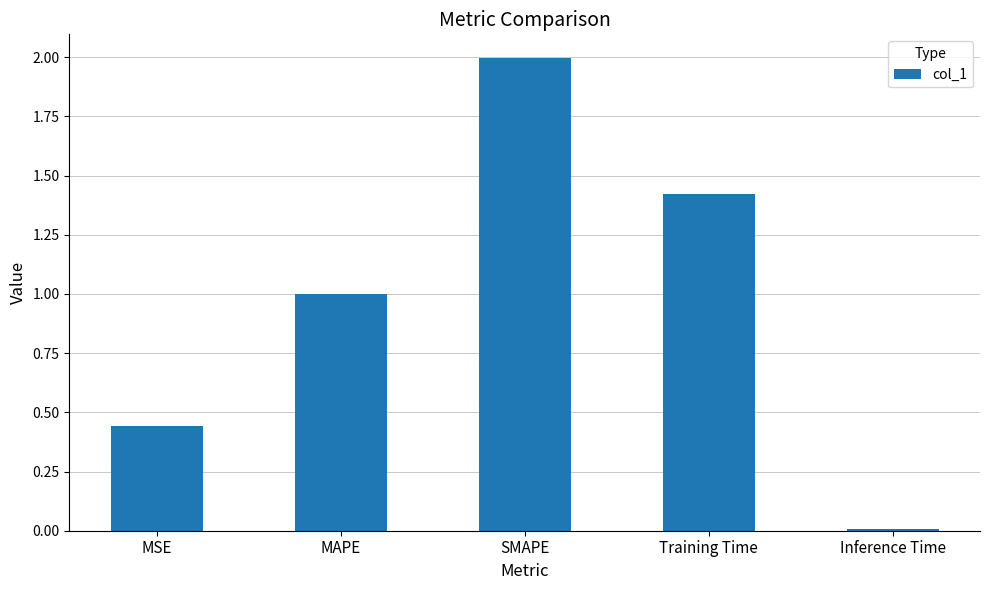

What is the difference between the maximum and minimum values?

2.0